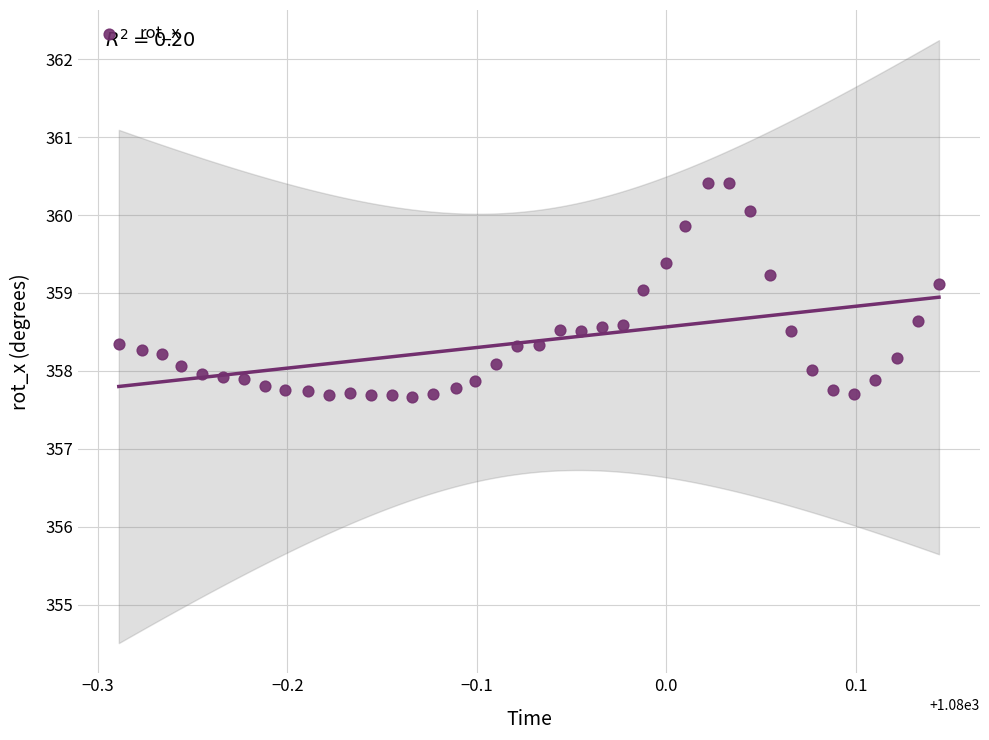

What is the range of X values (max minus min)?

0.4